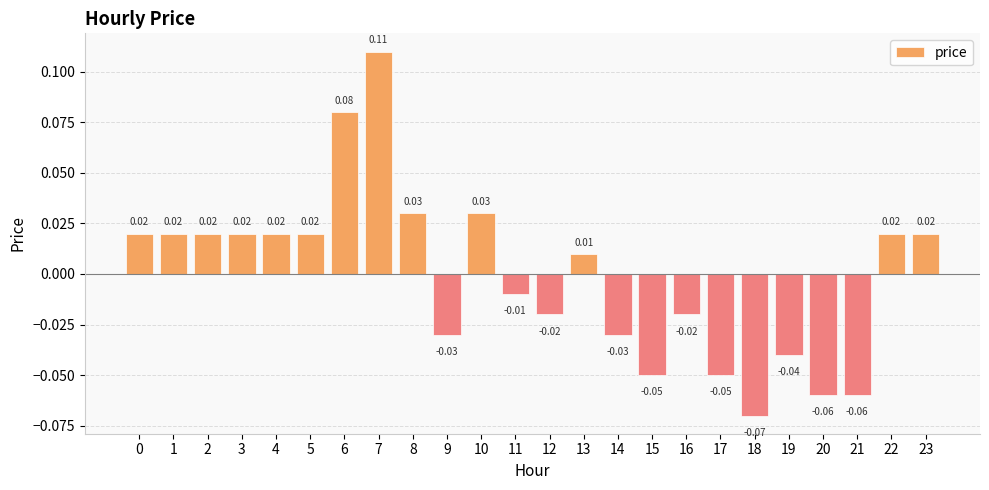

How many values are below 0?

11